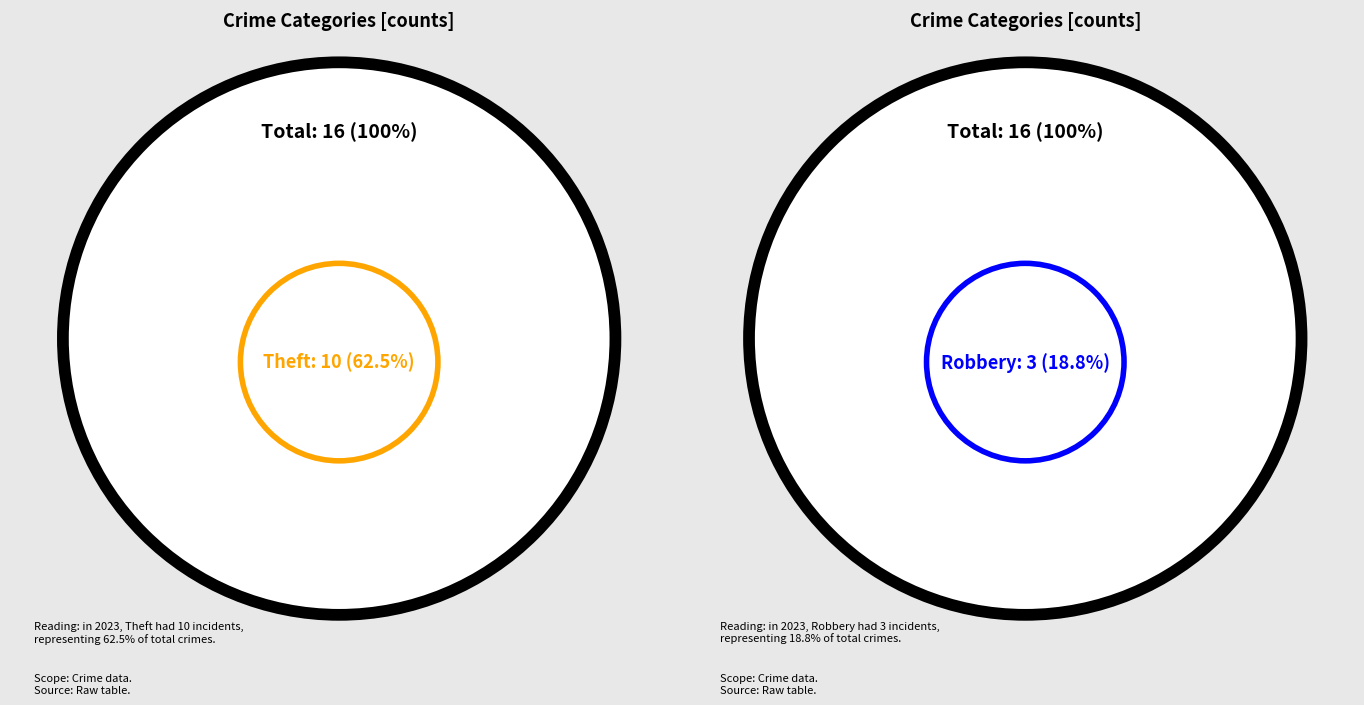

To the nearest percent, what is the difference between the largest and smallest slice percentages?

62%